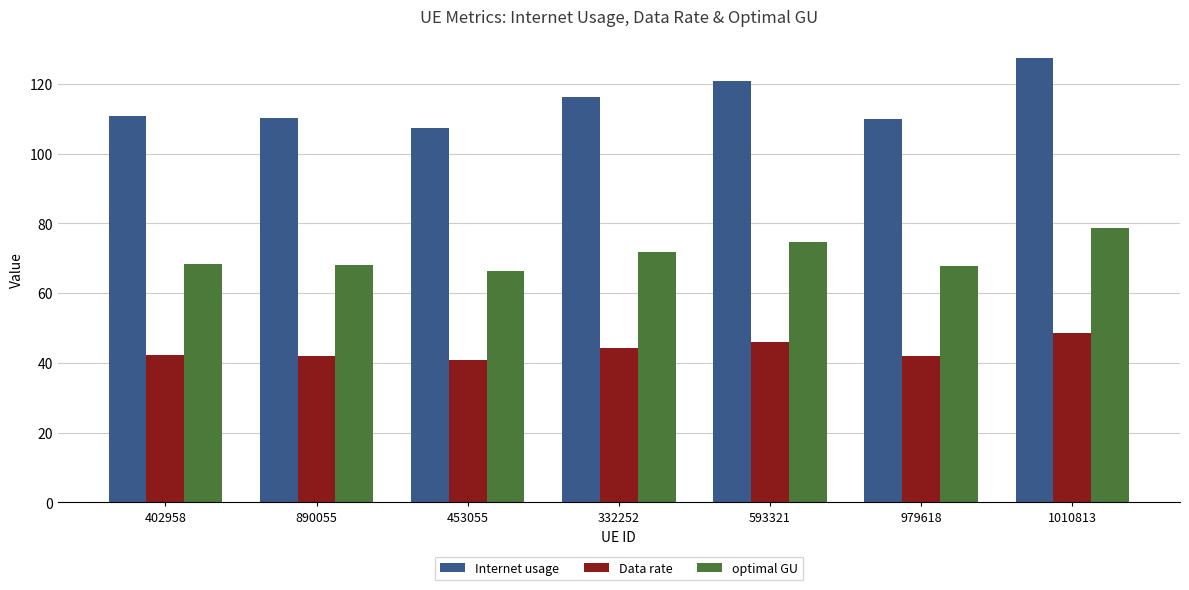

Is it true that Internet usage equals 26.3 at 402958?

False